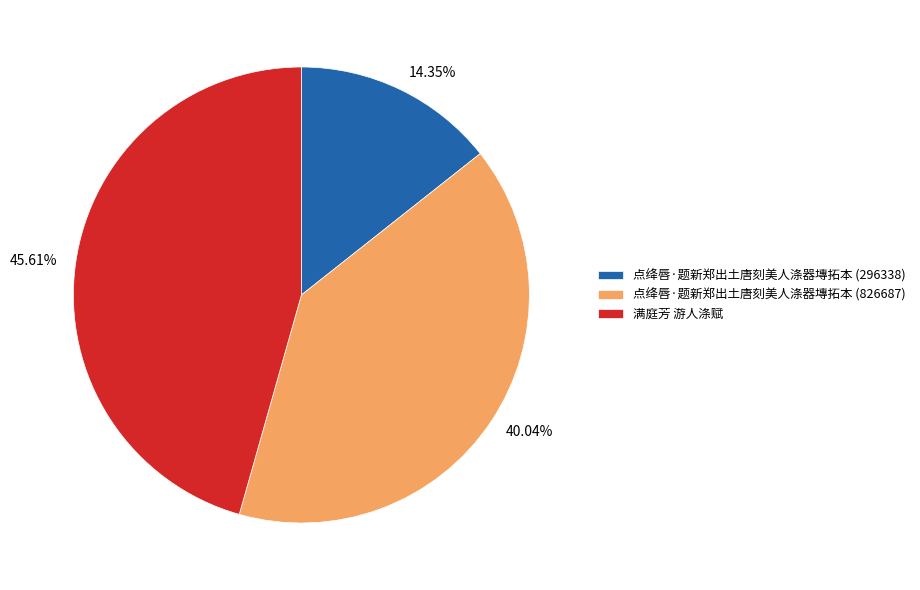

To the nearest percent, what portion does 点绛唇·题新郑出土唐刻美人涤器塼拓本 (826687) represent?

40%